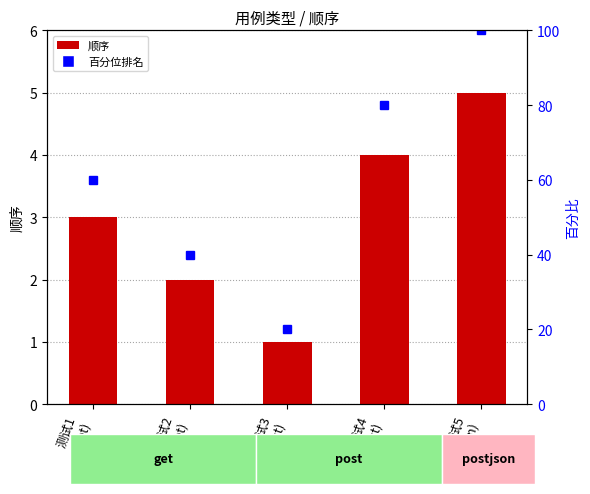

Reading left to right, extract all data points from this chart.

测试1
(get)=3	测试2
(get)=2	测试3
(post)=1	测试4
(post)=4	测试5
(postjson)=5